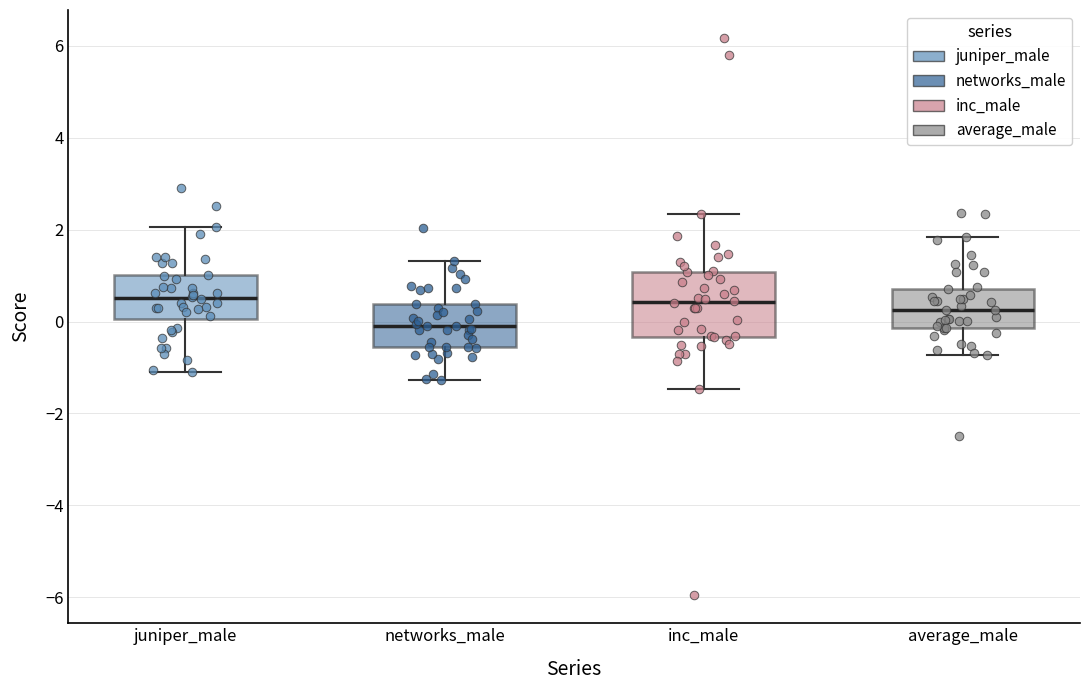

Where does the lower whisker of the box for inc_male end on the y-axis? The values are not printed on the chart, so give them approximately, as read against the axis.

-1.4